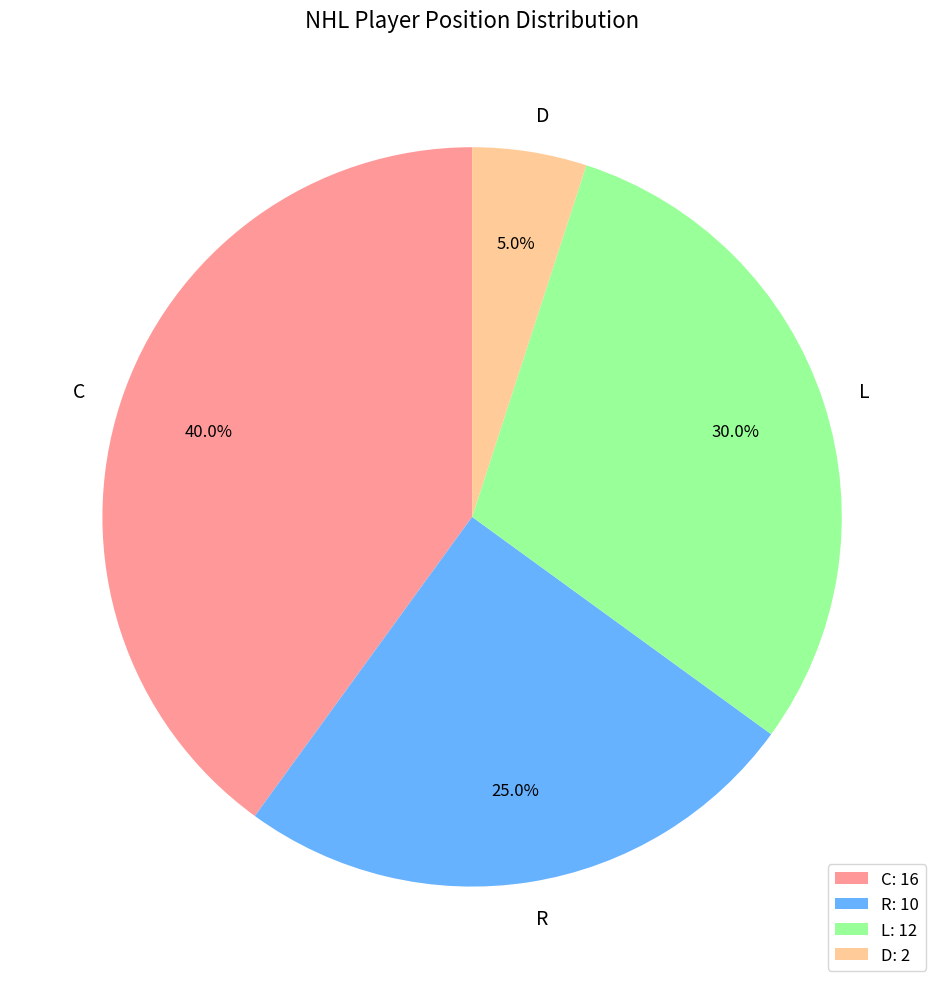

What percentage is NOT represented by C?

60.0%